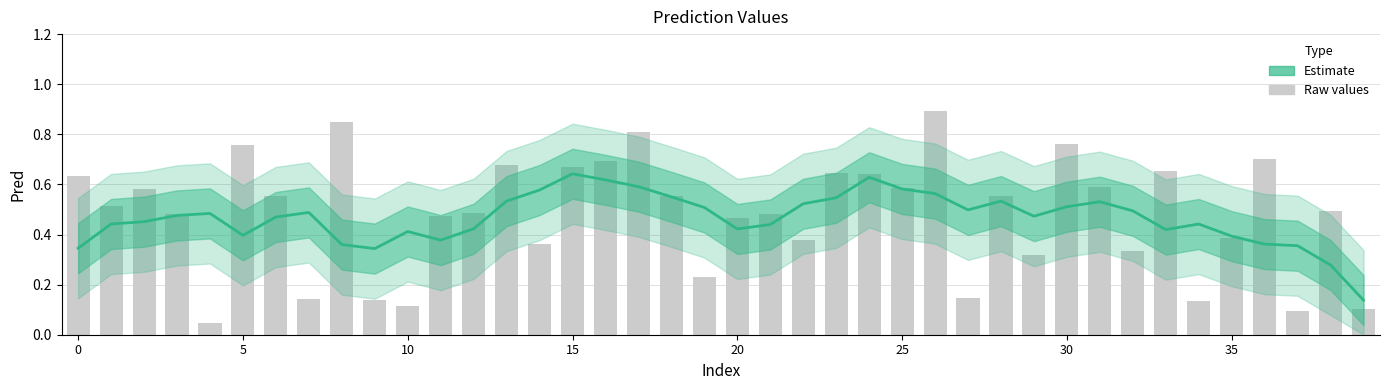

List the series in order of their overall mean, highest first.

Raw Pred, Estimate